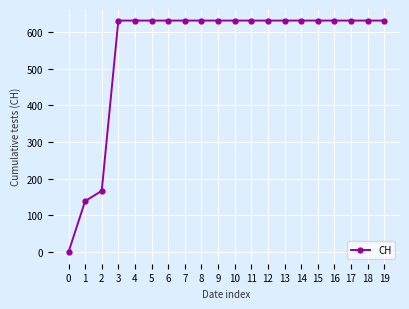

Read the value at 16, to the nearest 100.

600